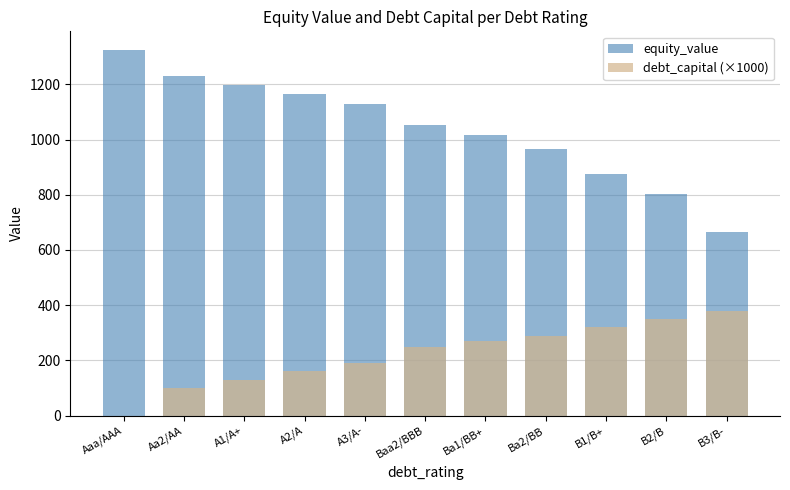

What is the label of the 2nd bar from the right?

B2/B